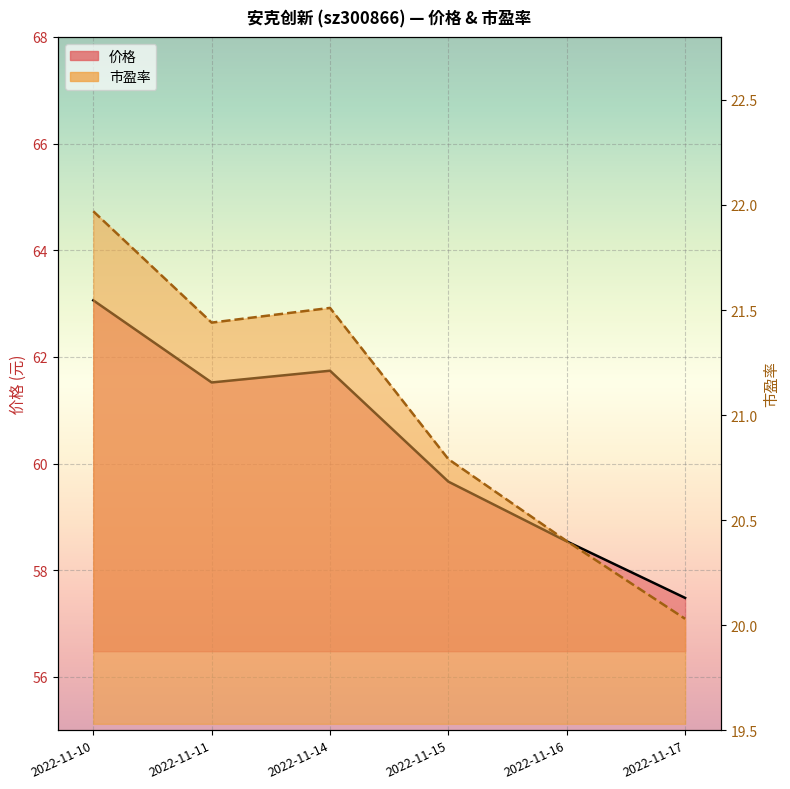

Which series has the largest total across all categories?

价格